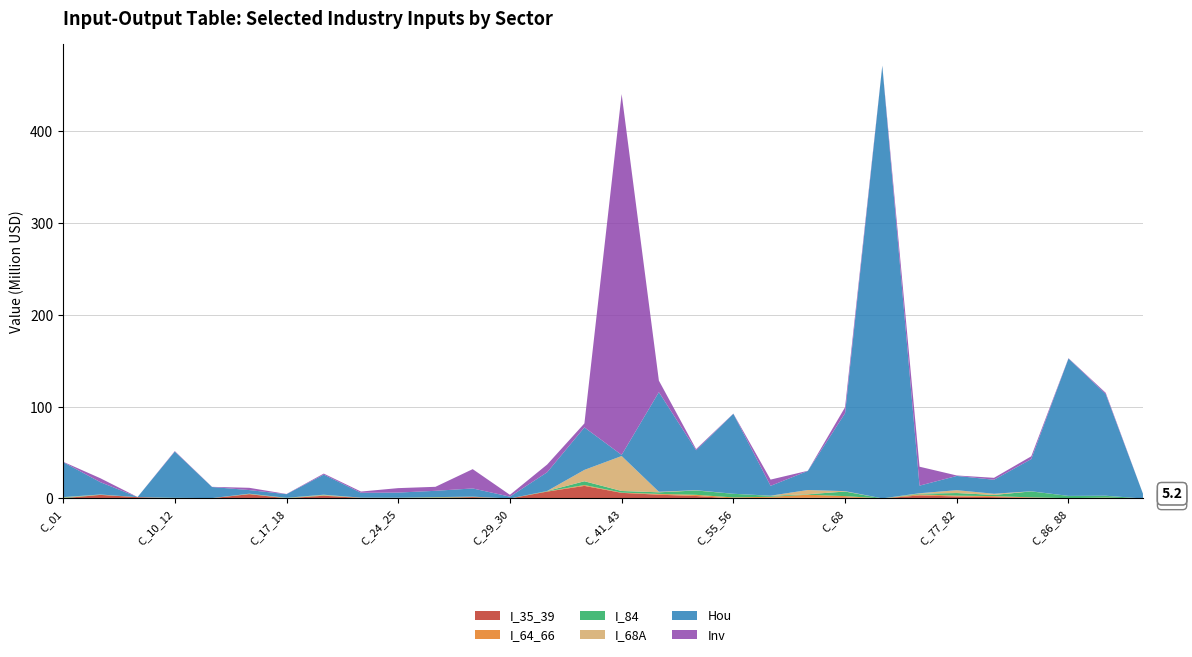

Reading right to left, list all the values displayed in this chart.

I_35_39: C_97_98=0.0	C_90_96=0.3	C_86_88=0.1	C_85=0.9	C_84=1.5	C_77_82=2.2	C_69_75=3.4	C_68A=0.0	C_68=1.1	C_64_66=0.9	C_58_63=0.8	C_55_56=0.1	C_49_53=2.7	C_45_47=4.1	C_41_43=6.1	C_35_39=13.7	C_31_33=7.5	C_29_30=0.0	C_28=1.5	C_26_27=0.5	C_24_25=0.4	C_23=0.6	C_19_22=3.0	C_17_18=0.2	C_16=4.7	C_13_15=0.3	C_10_12=0.2	C_05_09=1.5	C_02_03=3.9	C_01=0.3
I_64_66: C_97_98=0.0	C_90_96=0.6	C_86_88=0.3	C_85=0.3	C_84=1.1	C_77_82=0.9	C_69_75=1.1	C_68A=0.0	C_68=1.5	C_64_66=3.2	C_58_63=1.1	C_55_56=1.1	C_49_53=1.3	C_45_47=0.9	C_41_43=0.3	C_35_39=0.9	C_31_33=0.2	C_29_30=0.0	C_28=0.2	C_26_27=0.4	C_24_25=0.1	C_23=0.1	C_19_22=0.2	C_17_18=0.1	C_16=0.1	C_13_15=0.0	C_10_12=0.1	C_05_09=0.0	C_02_03=0.0	C_01=0.1
I_84: C_97_98=0.0	C_90_96=2.0	C_86_88=2.4	C_85=6.5	C_84=1.3	C_77_82=2.8	C_69_75=0.8	C_68A=0.1	C_68=5.0	C_64_66=0.5	C_58_63=1.0	C_55_56=4.0	C_49_53=4.7	C_45_47=1.7	C_41_43=1.8	C_35_39=4.1	C_31_33=0.4	C_29_30=0.0	C_28=0.2	C_26_27=0.4	C_24_25=0.3	C_23=0.1	C_19_22=0.4	C_17_18=0.3	C_16=0.2	C_13_15=0.0	C_10_12=0.4	C_05_09=0.0	C_02_03=0.2	C_01=0.6
I_68A: C_97_98=0.0	C_90_96=0.1	C_86_88=0.0	C_85=0.1	C_84=1.3	C_77_82=3.1	C_69_75=0.5	C_68A=0.0	C_68=0.4	C_64_66=4.6	C_58_63=0.1	C_55_56=0.0	C_49_53=0.3	C_45_47=0.6	C_41_43=38.1	C_35_39=12.4	C_31_33=0.0	C_29_30=0.0	C_28=0.1	C_26_27=0.2	C_24_25=0.1	C_23=0.1	C_19_22=0.5	C_17_18=0.1	C_16=0.2	C_13_15=0.0	C_10_12=0.0	C_05_09=0.0	C_02_03=0.2	C_01=0.4
Hou: C_97_98=5.2	C_90_96=110.7	C_86_88=149.6	C_85=35.0	C_84=15.3	C_77_82=15.5	C_69_75=8.3	C_68A=471.1	C_68=84.9	C_64_66=20.8	C_58_63=10.7	C_55_56=87.1	C_49_53=43.5	C_45_47=108.5	C_41_43=1.2	C_35_39=46.3	C_31_33=20.4	C_29_30=2.0	C_28=8.9	C_26_27=6.9	C_24_25=5.6	C_23=5.3	C_19_22=21.9	C_17_18=3.9	C_16=3.9	C_13_15=12.1	C_10_12=50.3	C_05_09=0.1	C_02_03=13.4	C_01=38.2
Inv: C_97_98=0.0	C_90_96=1.4	C_86_88=0.3	C_85=3.0	C_84=2.1	C_77_82=0.5	C_69_75=20.6	C_68A=0.1	C_68=6.5	C_64_66=0.2	C_58_63=6.8	C_55_56=0.2	C_49_53=1.2	C_45_47=12.6	C_41_43=392.9	C_35_39=4.3	C_31_33=8.4	C_29_30=2.0	C_28=21.0	C_26_27=4.4	C_24_25=4.8	C_23=1.3	C_19_22=1.1	C_17_18=0.2	C_16=2.5	C_13_15=0.2	C_10_12=0.5	C_05_09=0.0	C_02_03=4.3	C_01=0.4